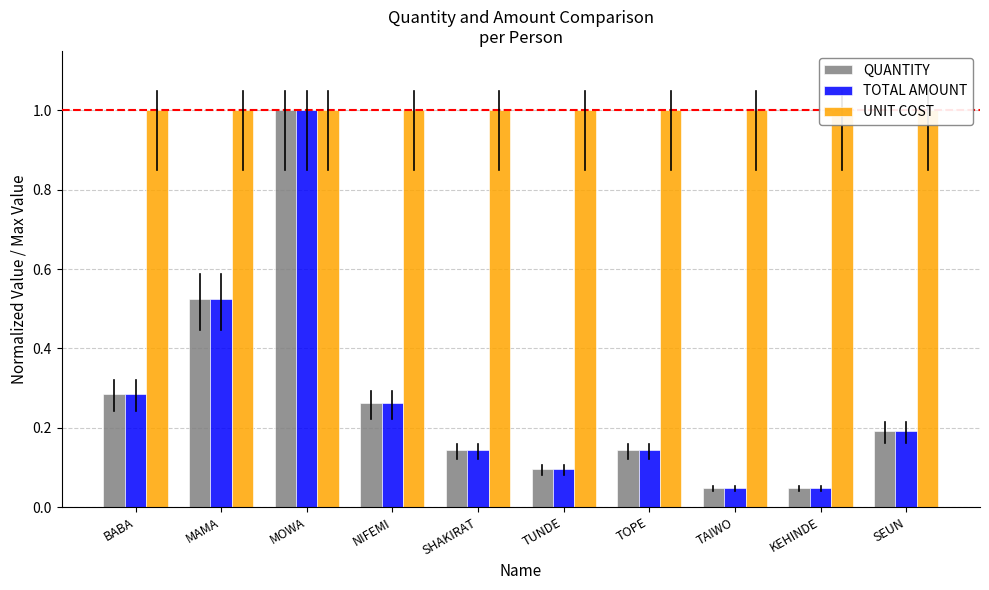

What is the label of the 10th bar from the left?

SEUN